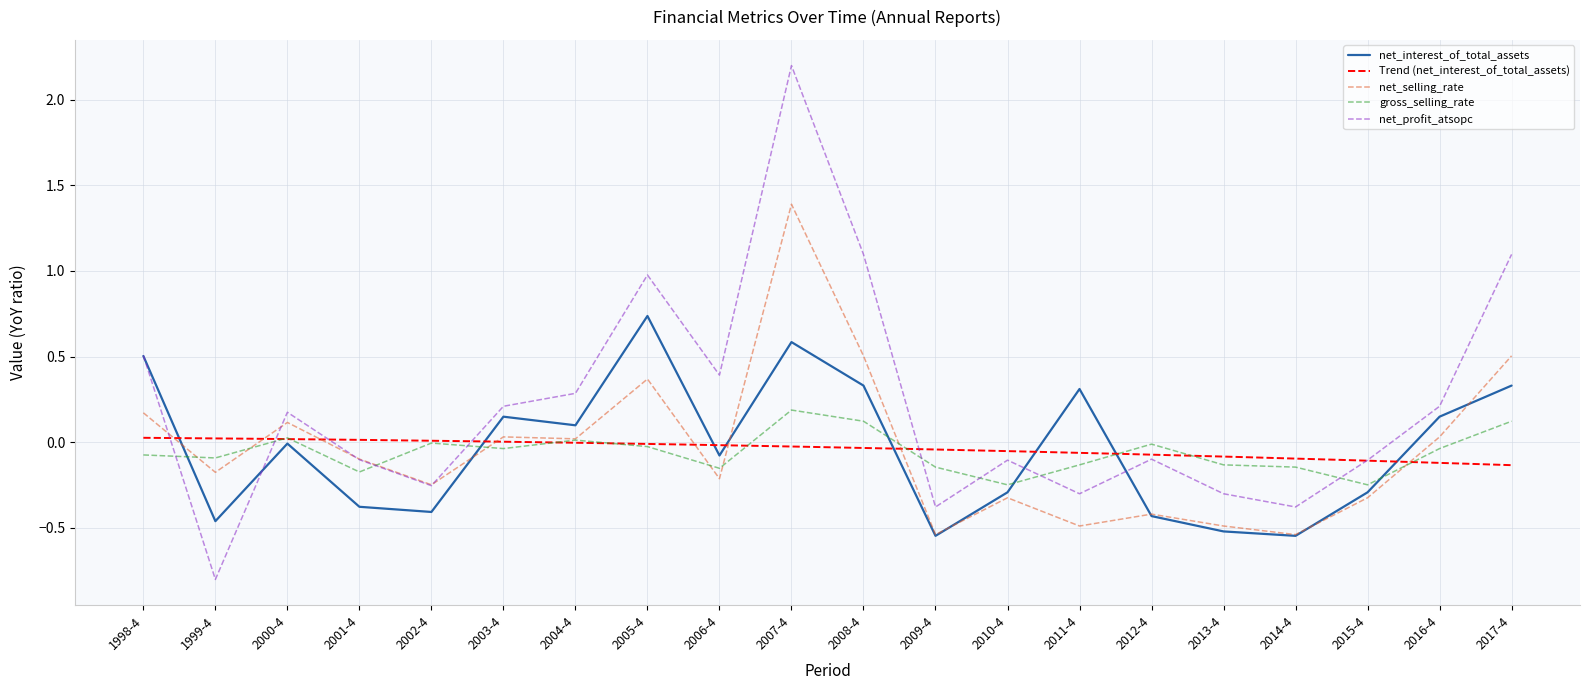

In gross_selling_rate, how many points are lower than both neighbors (excluding endpoints)?

6